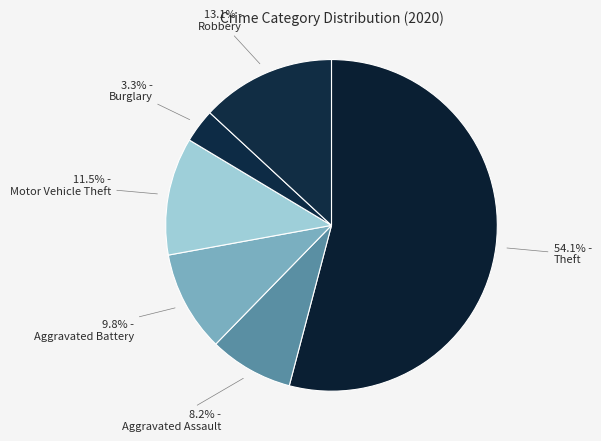

How many slices are in this pie chart?

6